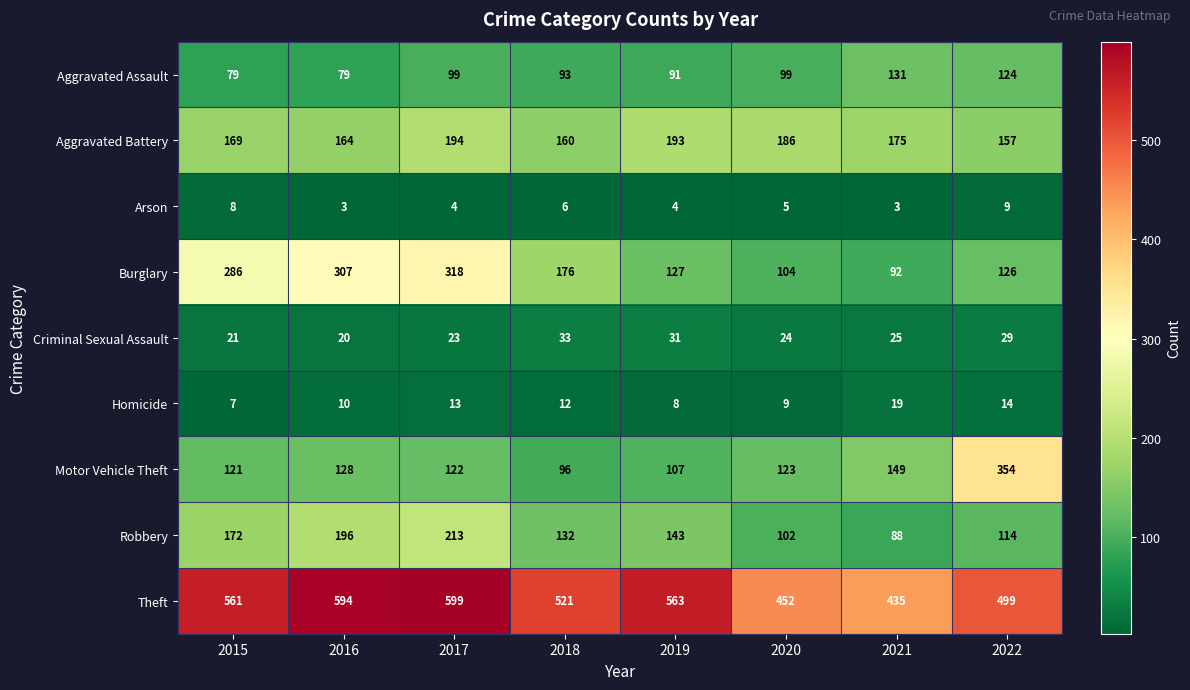

What is the sum of all Aggravated Battery values?

1398